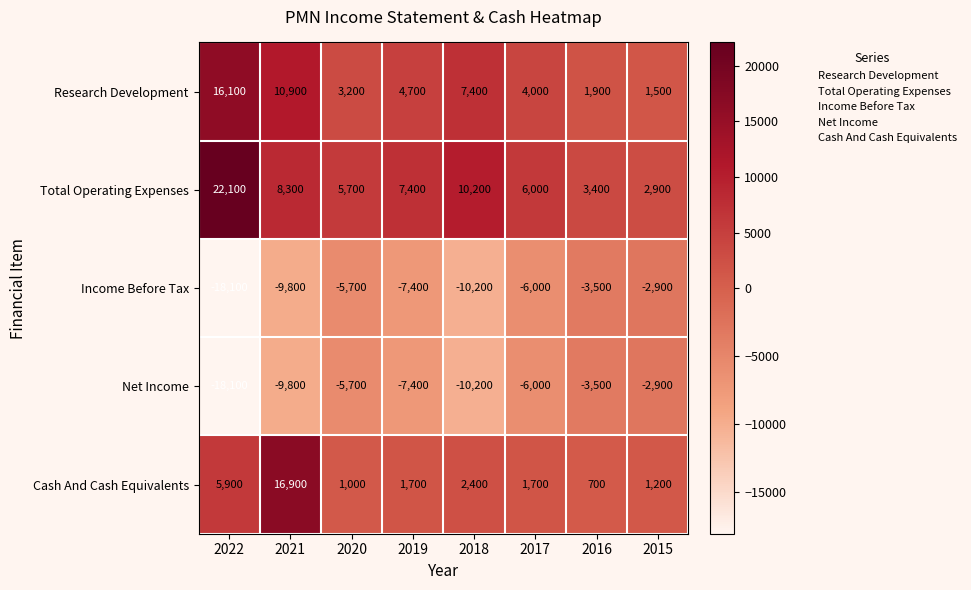

How many series are shown in this chart?

5